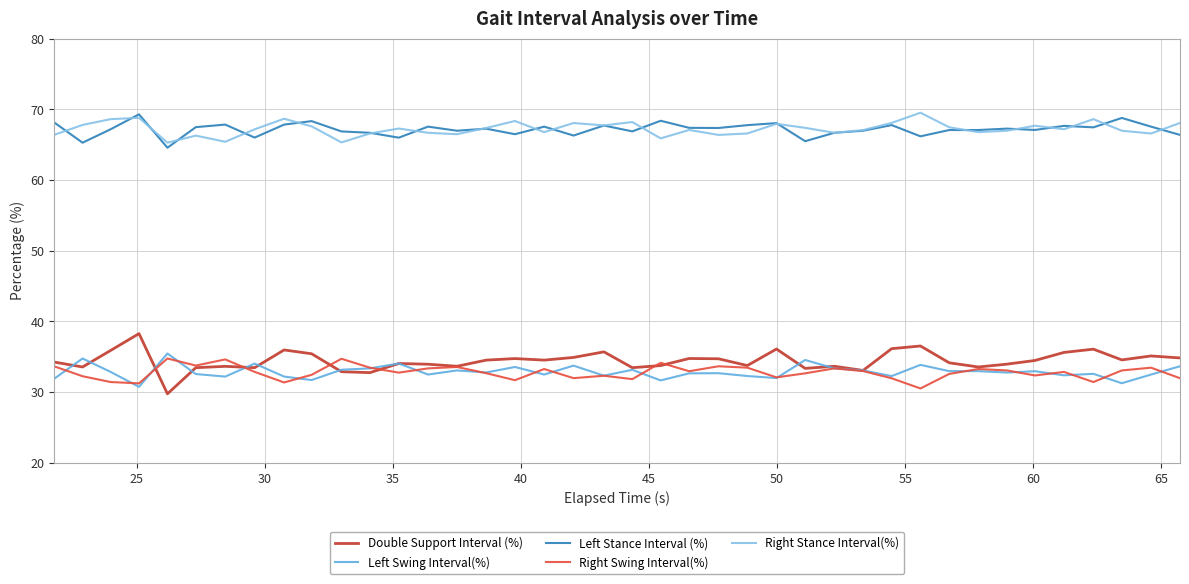

What is the minimum value for Left Swing Interval(%)?

30.7